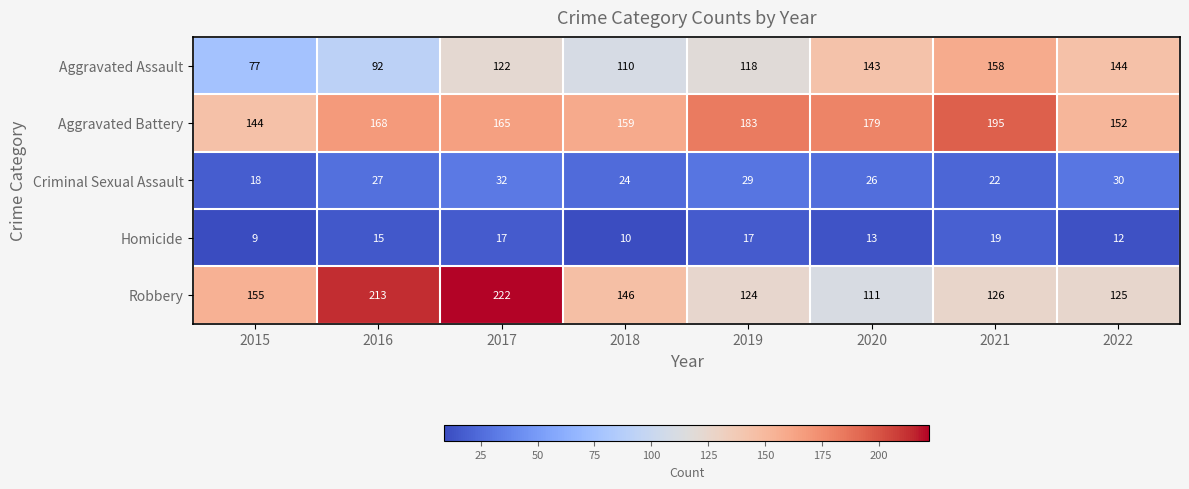

The value of Robbery at 2020 is 111. True or false?

True